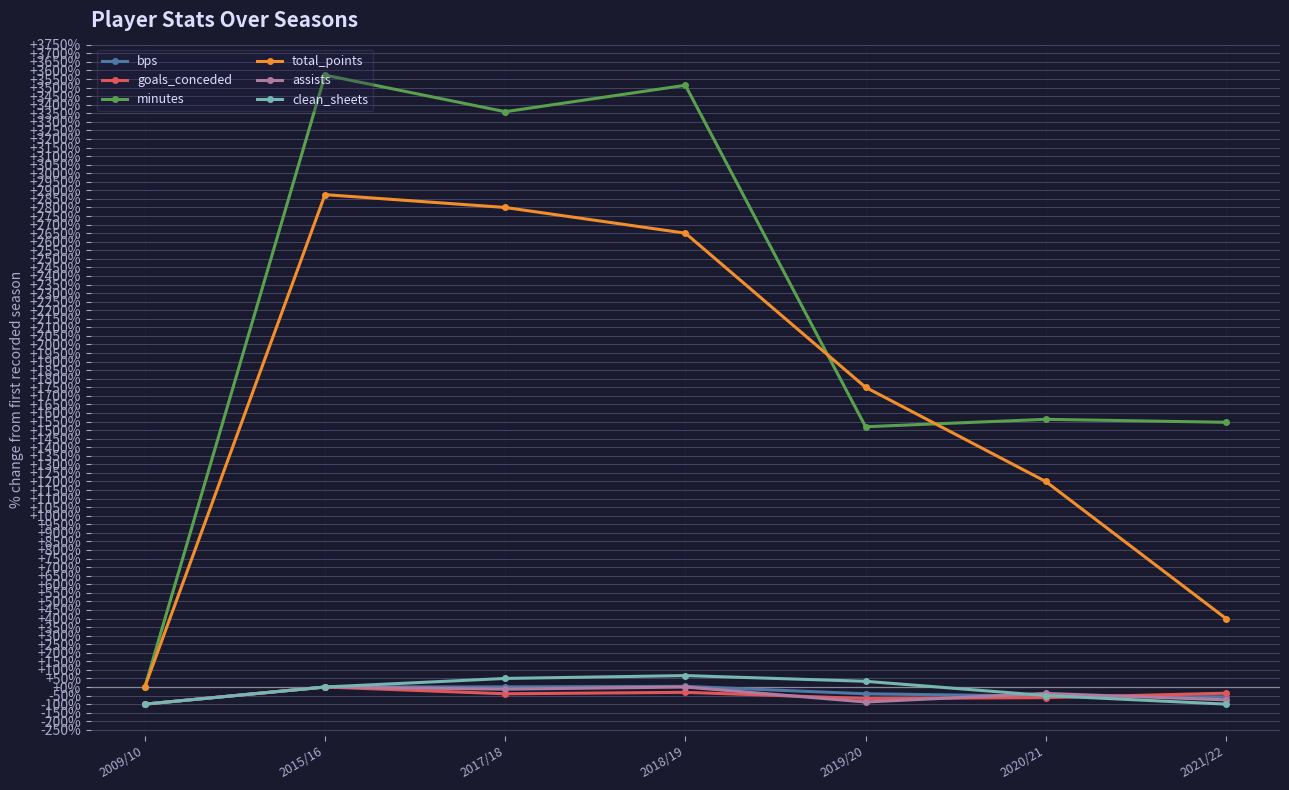

What are all the series names shown in the legend?

bps, goals_conceded, minutes, total_points, assists, clean_sheets